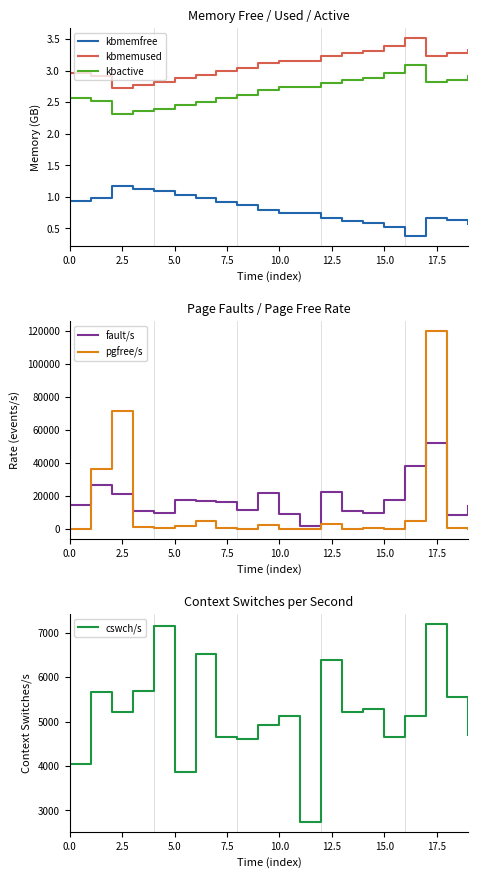

True or false: kbmemused and kbmemfree cross at least once.

False